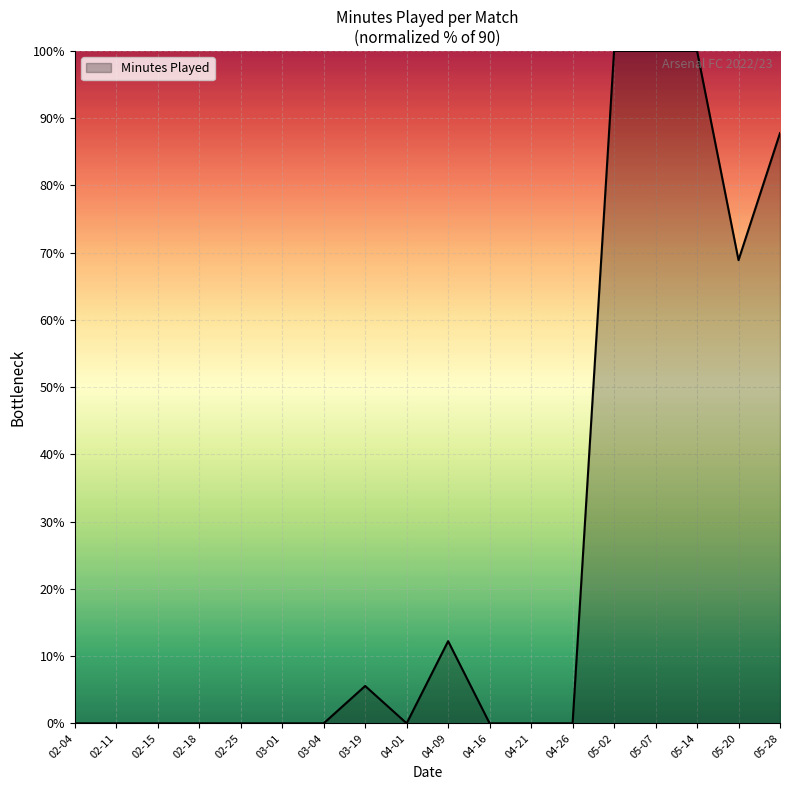

Between 05-20 and 04-01, which is larger?

05-20